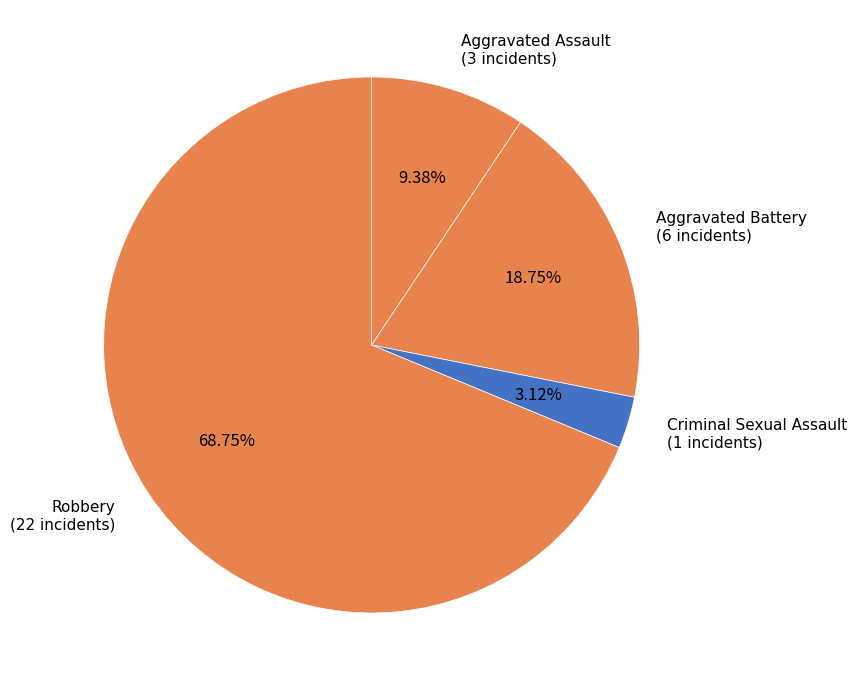

Approximately how many times larger is the value at Aggravated Battery (6 incidents) compared to Criminal Sexual Assault (1 incidents)?

6.0